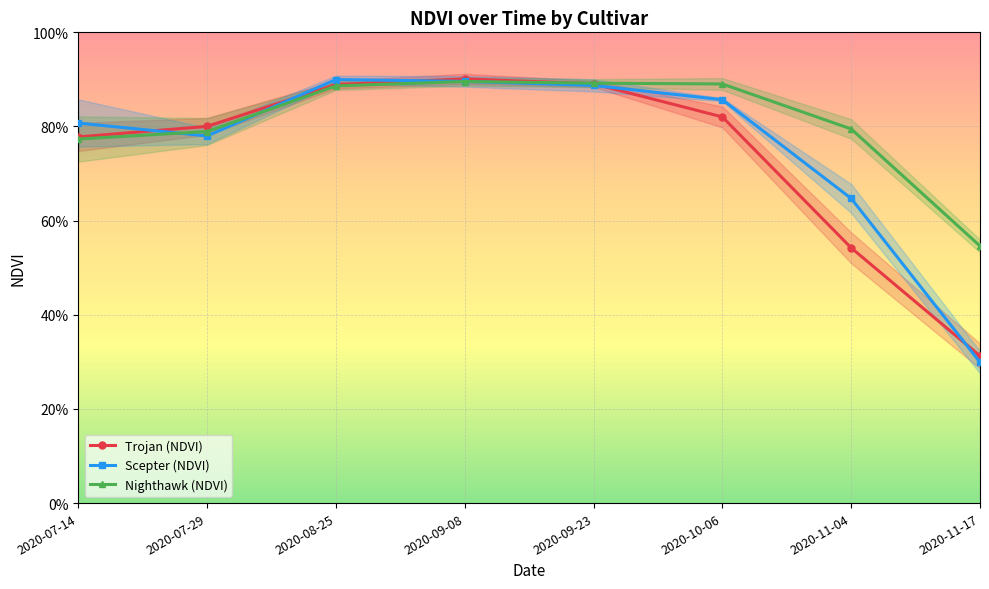

Is it true that Nighthawk (NDVI) equals 0.5 at 2020-09-08?

False